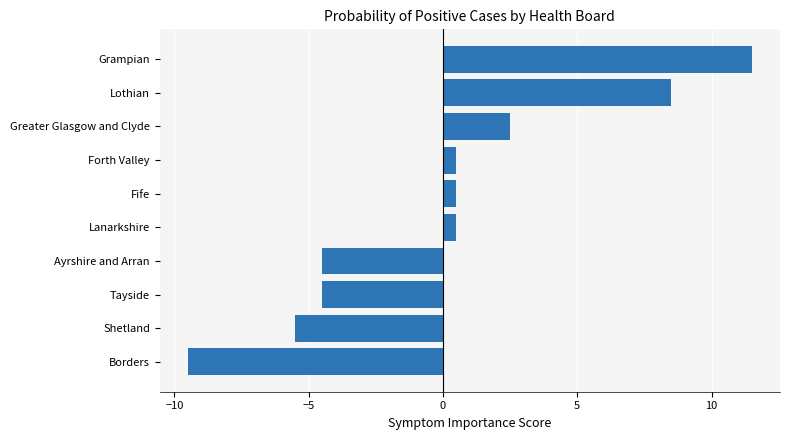

The chart shows a value of 8.5 at Lothian. True or false?

True